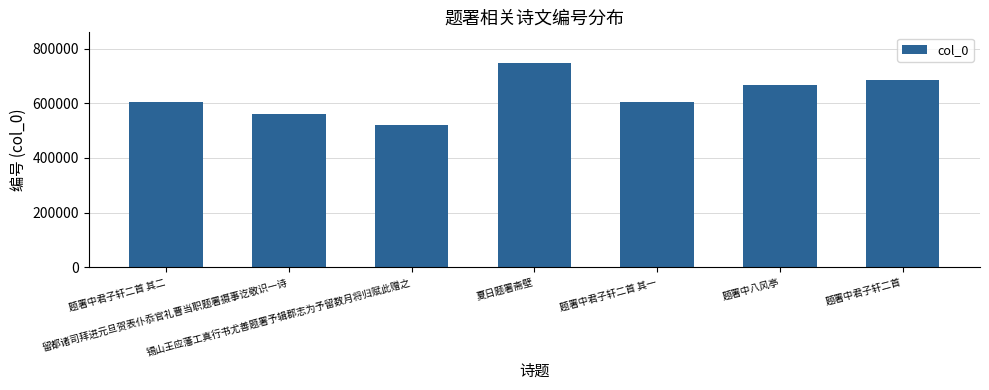

What is the value of the 1st bar from the left?

606464